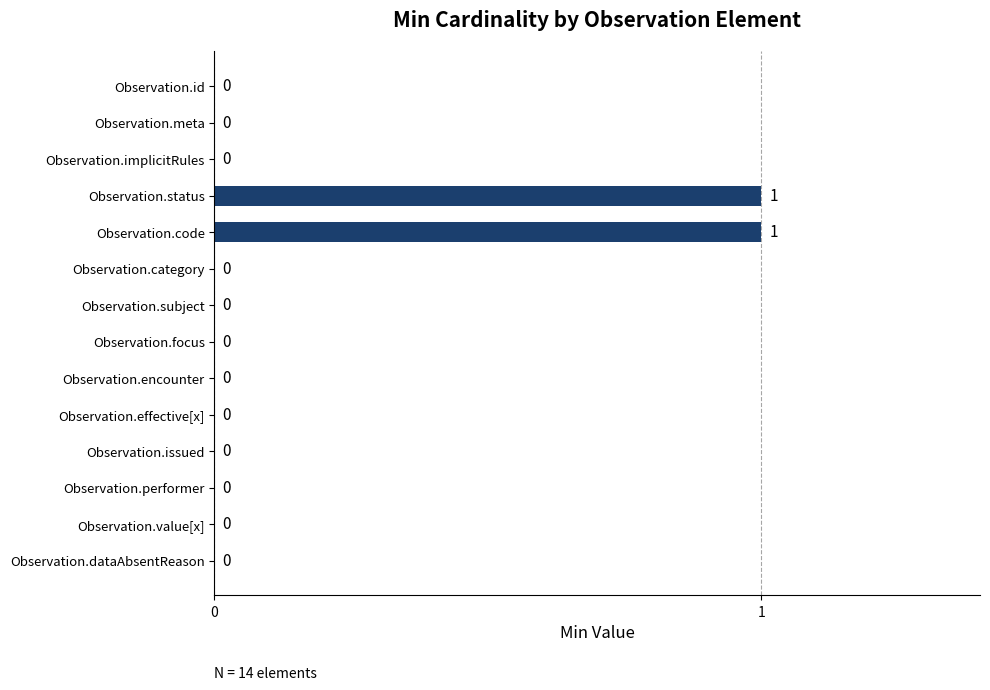

The chart shows a value of -1 at Observation.meta. True or false?

False